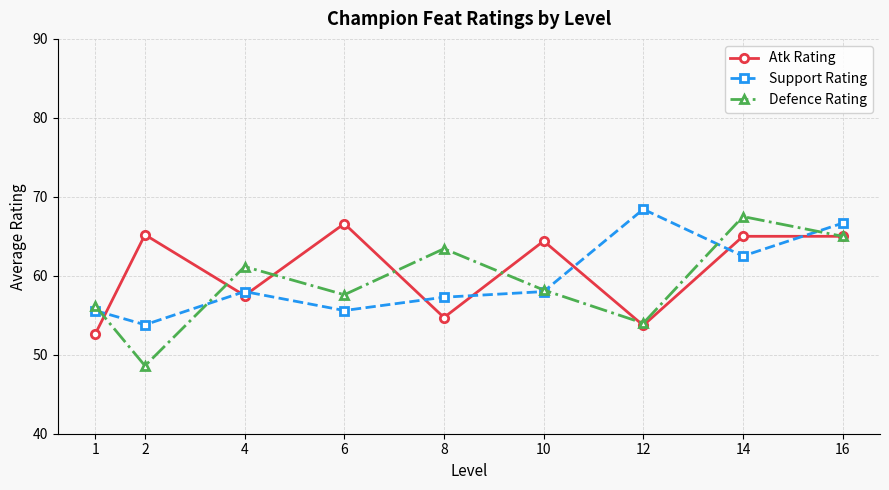

How many interior local valleys does the Support Rating series have?

3